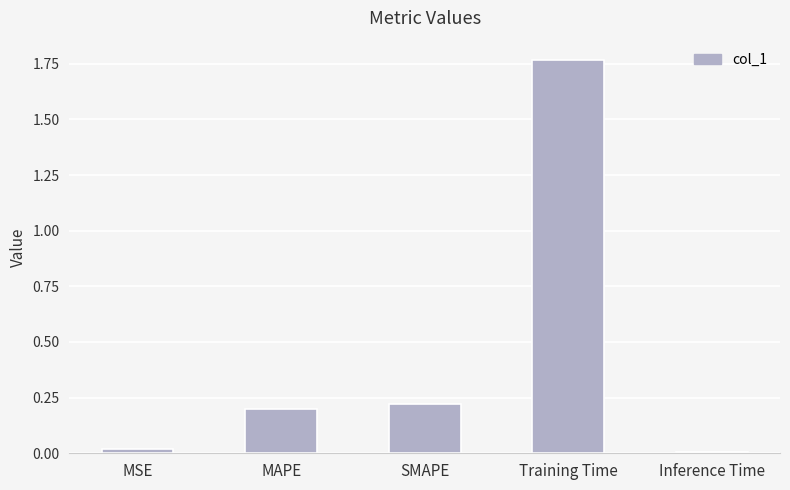

At which category does the chart reach its peak across all series?

Training Time